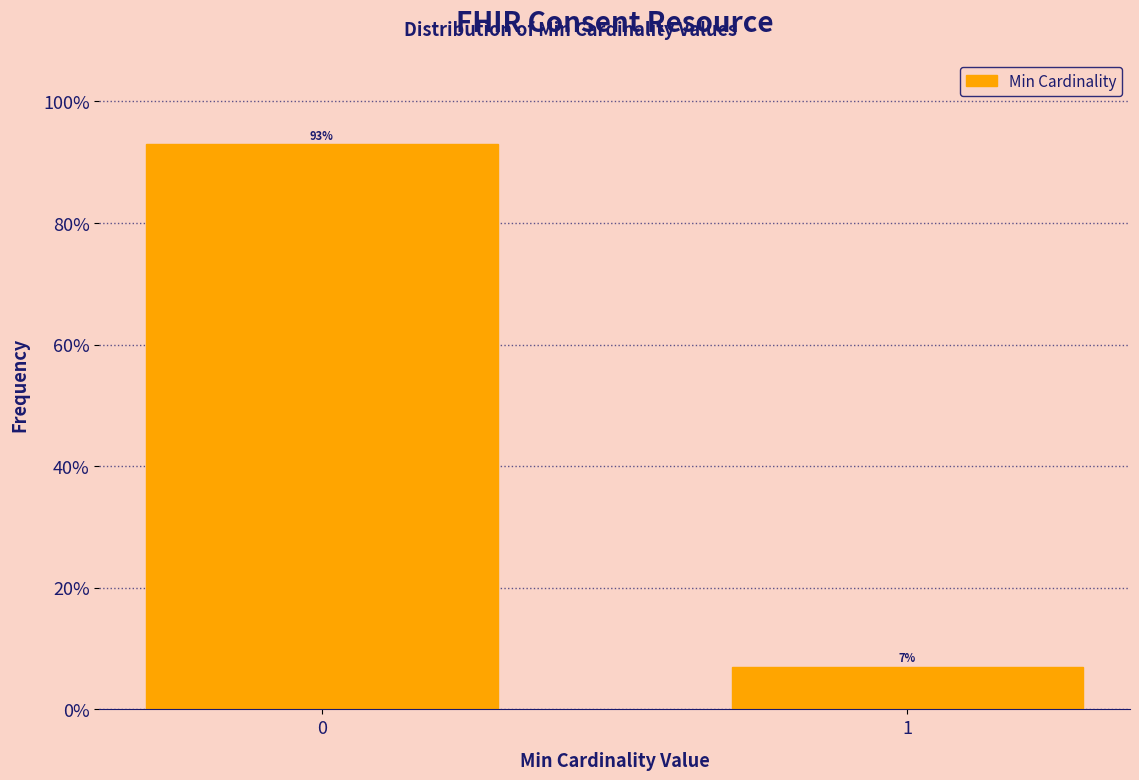

Reading left to right, extract all data points from this chart.

0=93.0	1=7.0